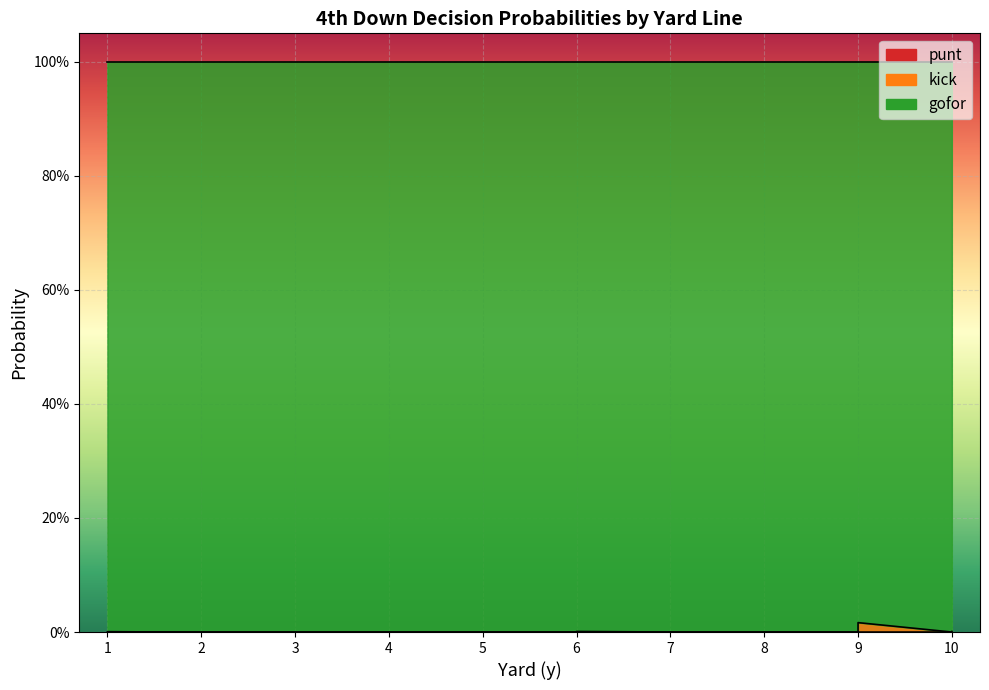

How many values in the kick series exceed 0?

6